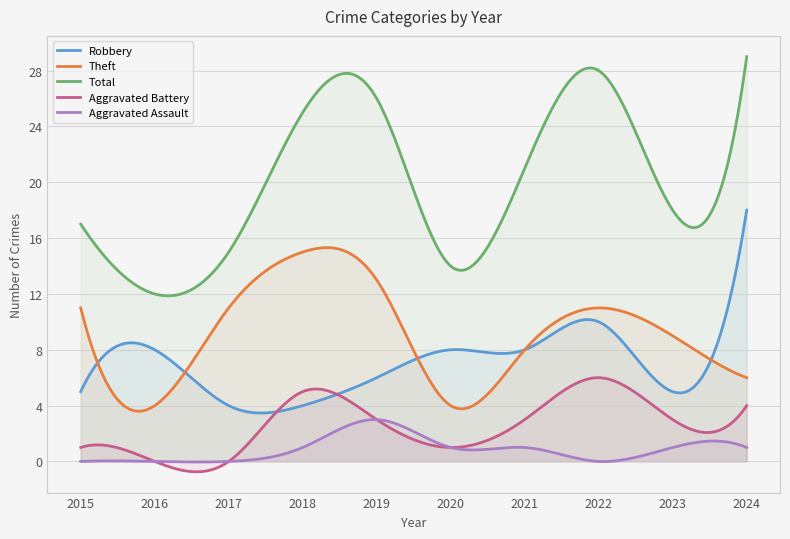

What is the difference between the maximum and minimum values in the Robbery series?

14.5